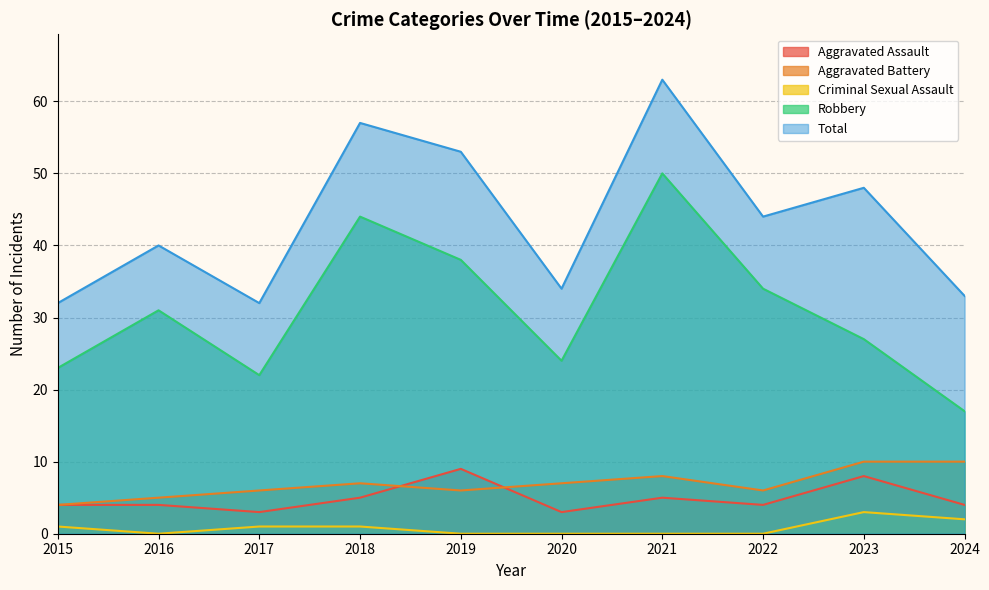

True or false: Total and Robbery intersect in this chart.

False